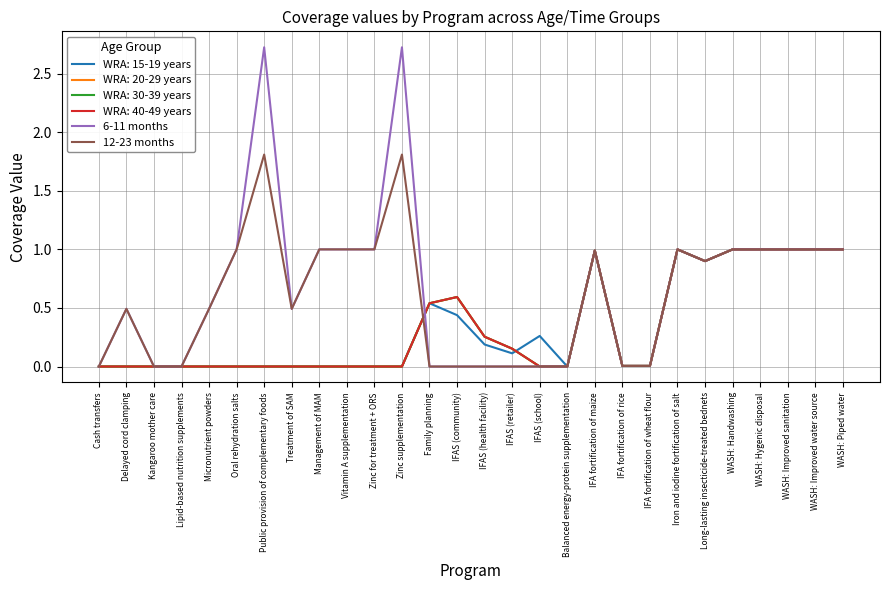

True or false: 12-23 months has a value of 1.7 at Oral rehydration salts.

False